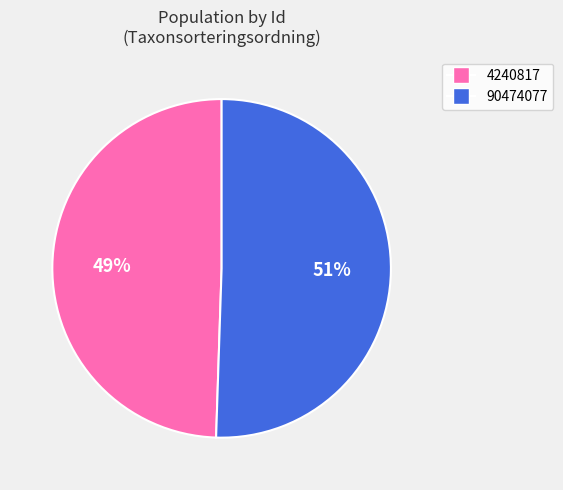

Between 4240817 and 90474077, which is larger?

90474077